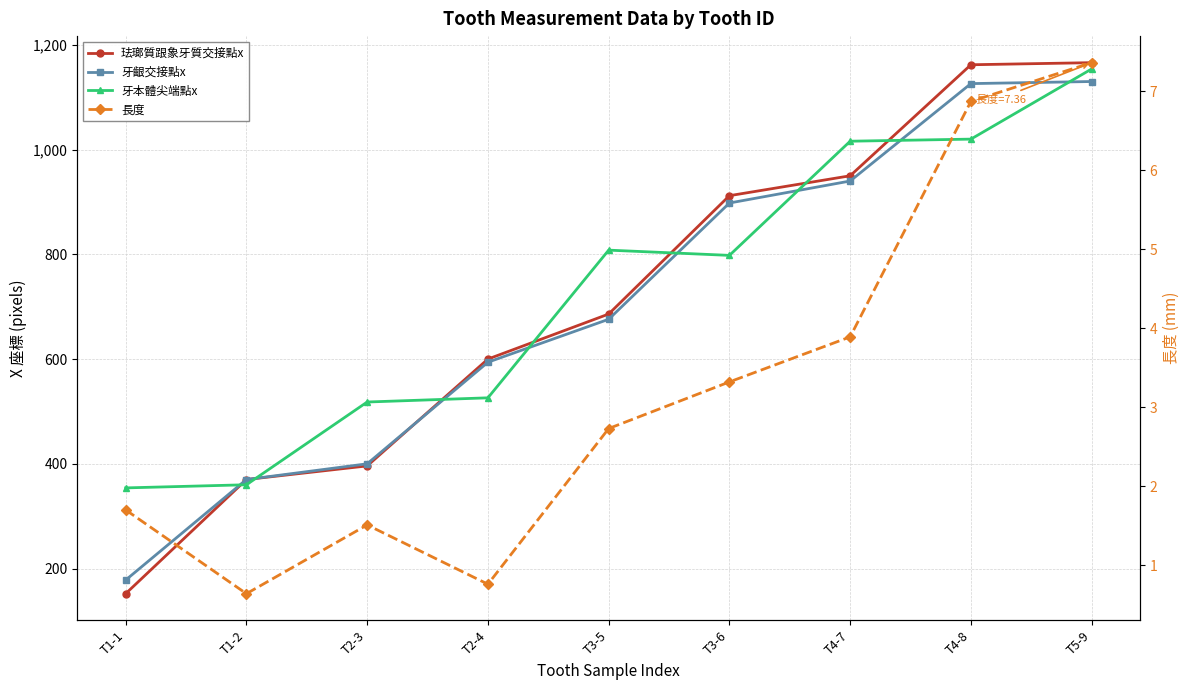

At T4-7, list the series in order from largest to smallest.

牙本體尖端點x, 珐瑯質跟象牙質交接點x, 牙齦交接點x, 長度